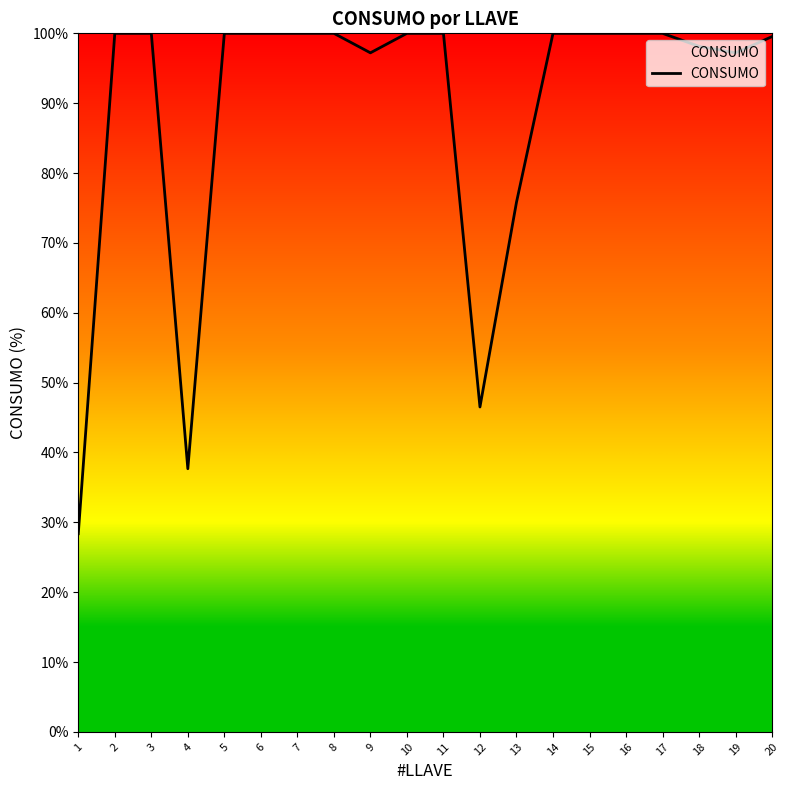

Where is the data nearest to the value 64?

13